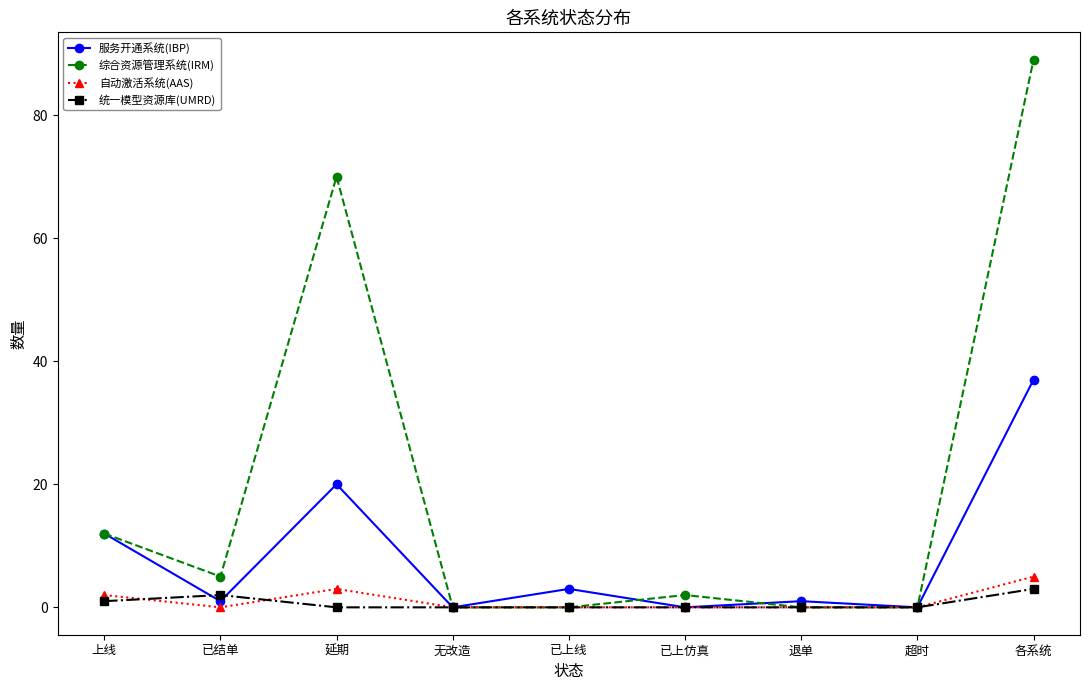

What is the label of the 1st point from the left?

上线